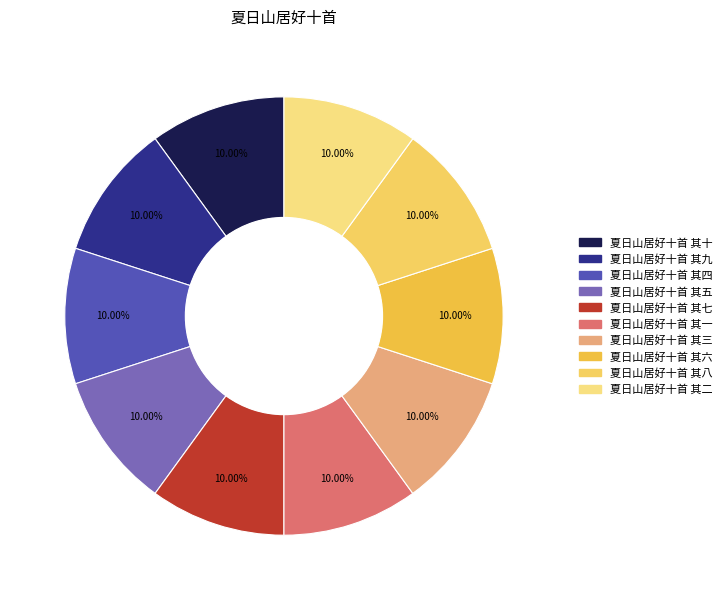

To the nearest percent, what portion does 夏日山居好十首 其四 represent?

10%